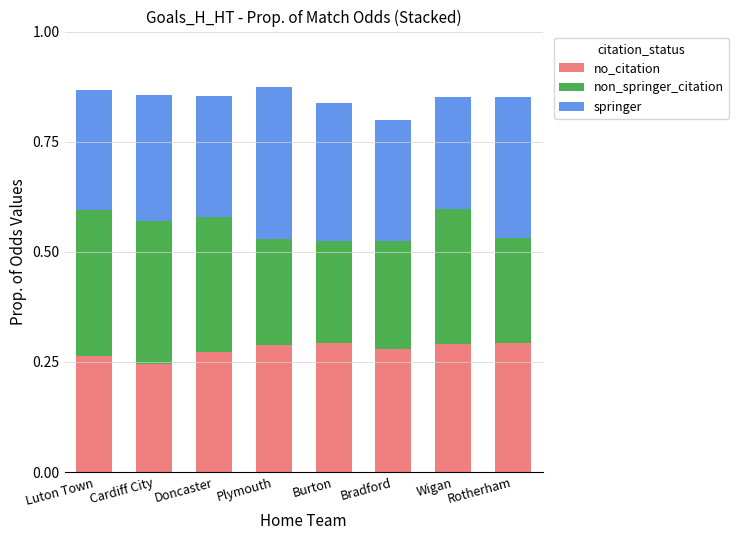

How many bars are there in total?

8